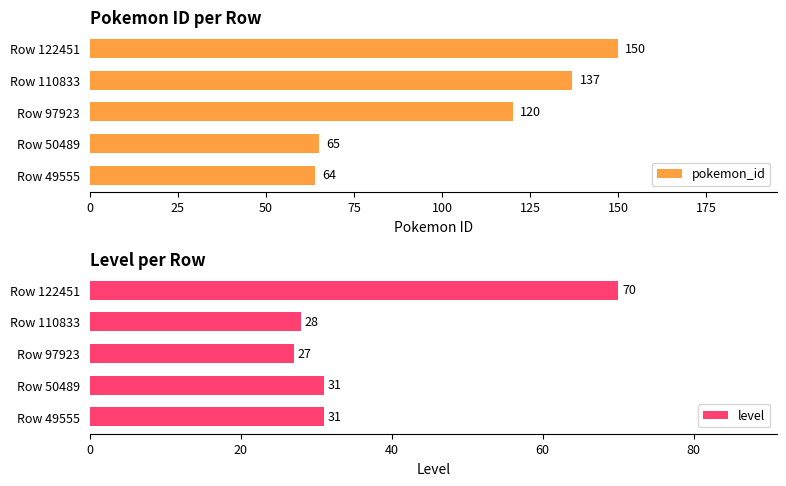

Read the pokemon_id value at Row 50489.

65